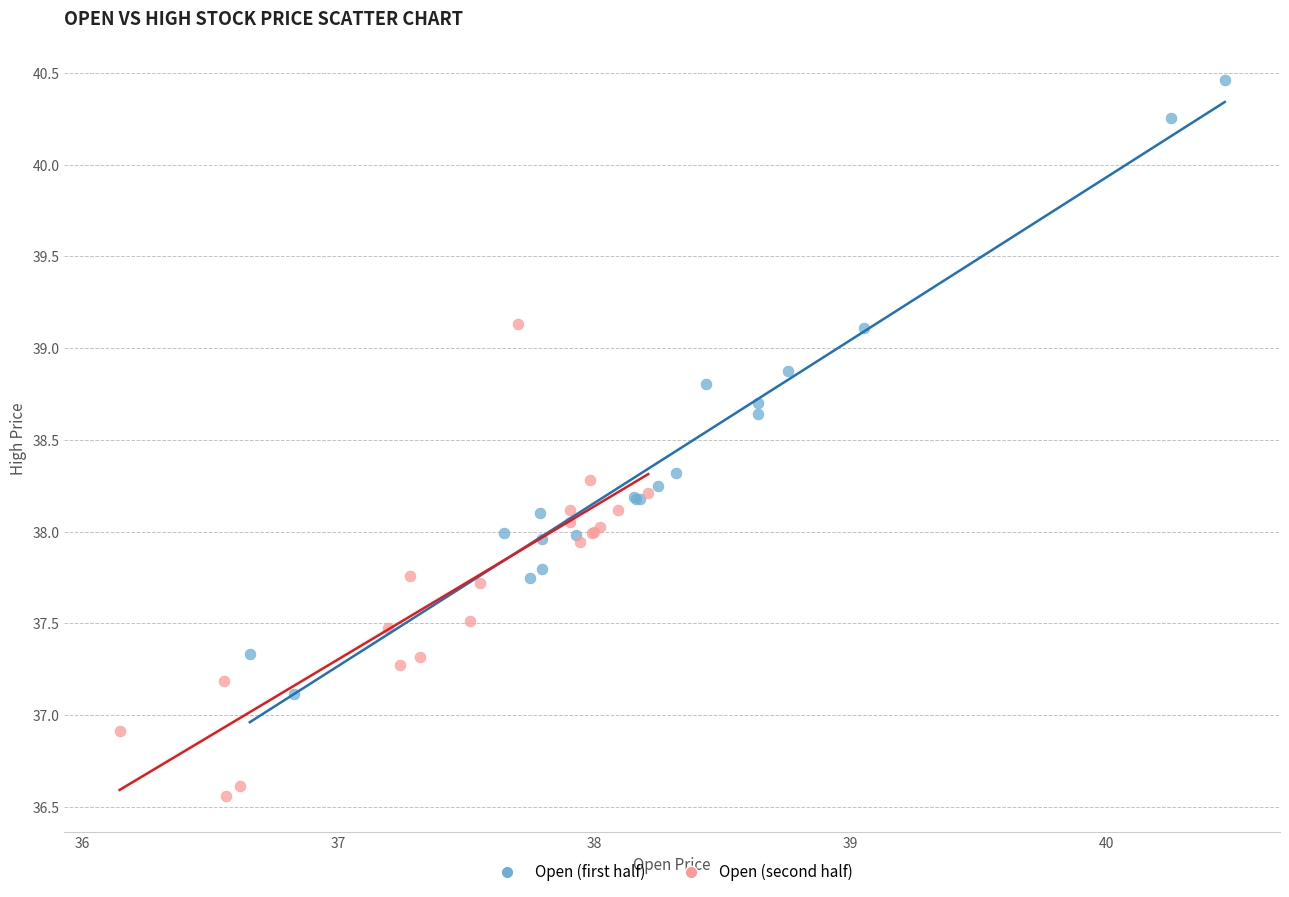

Which series contains the highest Y value?

Open (first half)